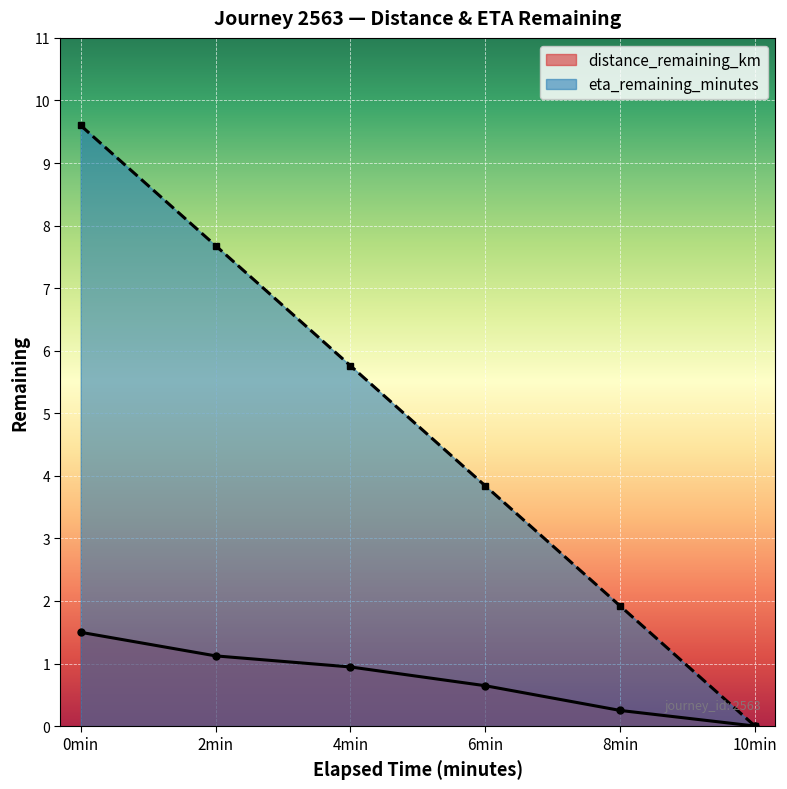

True or false: distance_remaining_km has a value of 2.0 at 0min.

False